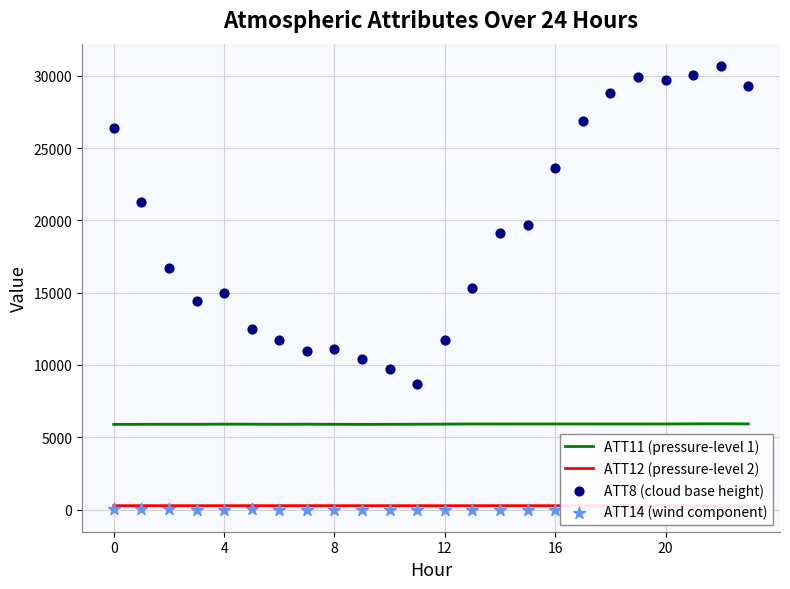

At which category is the sum across all series the highest?

22